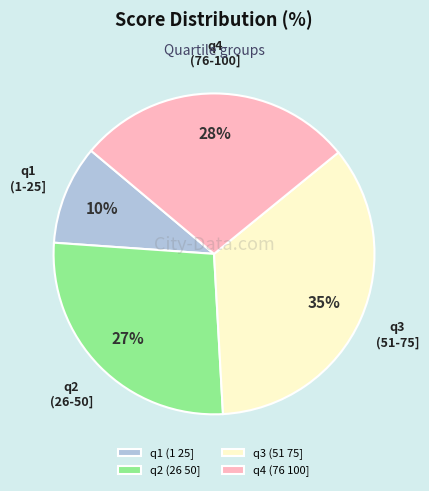

True or false: q1 (1 25] accounts for 10% of the total.

True